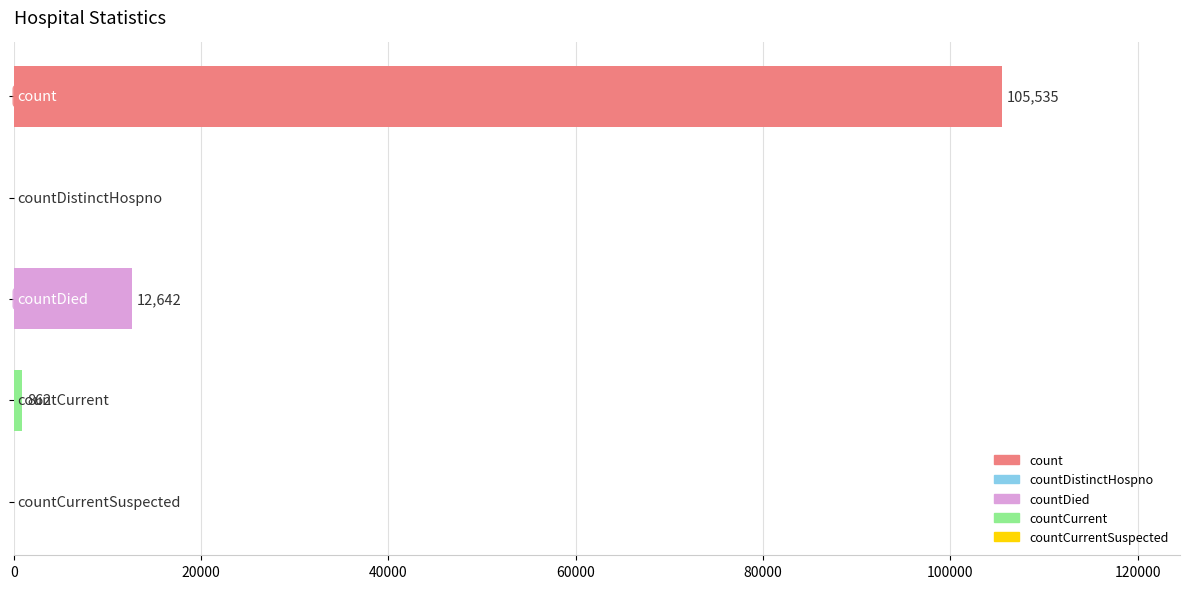

What is the sum of all values?

119039